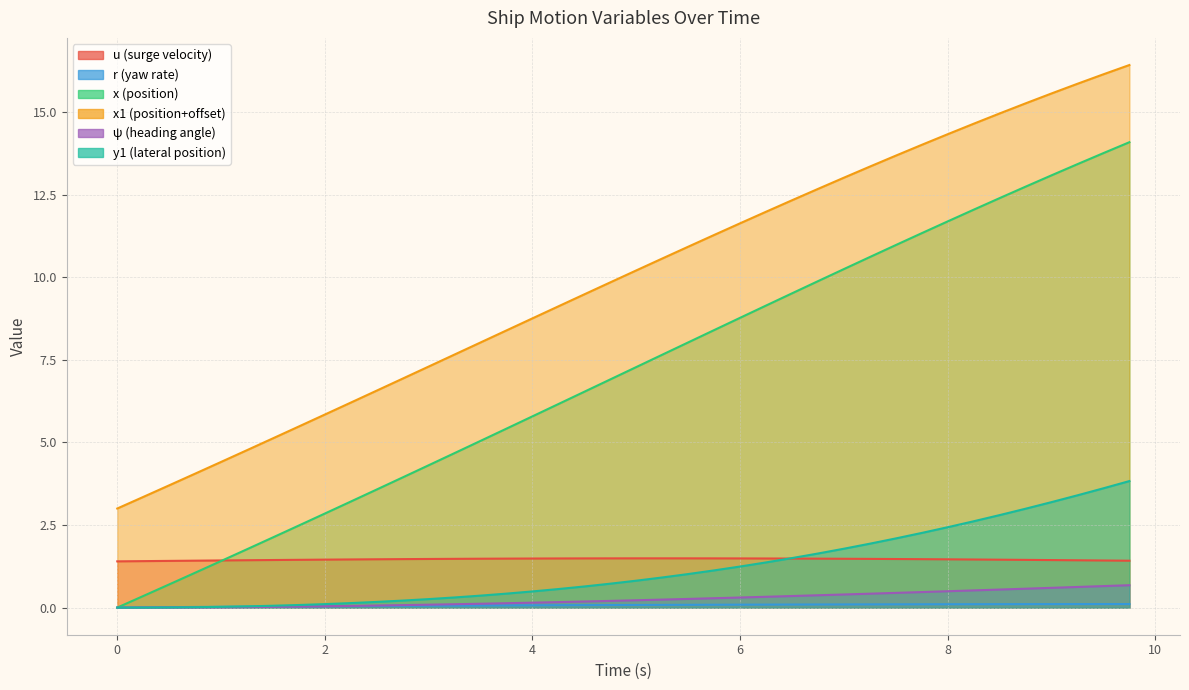

How many values in the y1 series exceed 0?

38